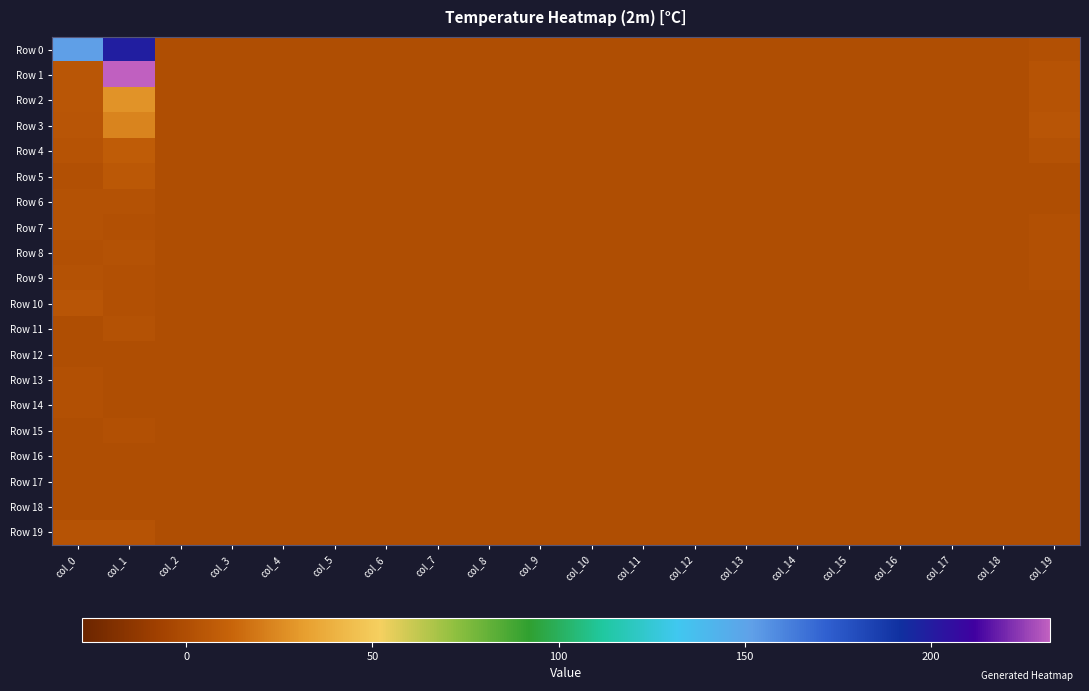

At col_8, list the series in order from smallest to largest.

Row 0, Row 1, Row 2, Row 3, Row 4, Row 5, Row 6, Row 7, Row 8, Row 9, Row 10, Row 11, Row 12, Row 13, Row 14, Row 15, Row 16, Row 17, Row 18, Row 19